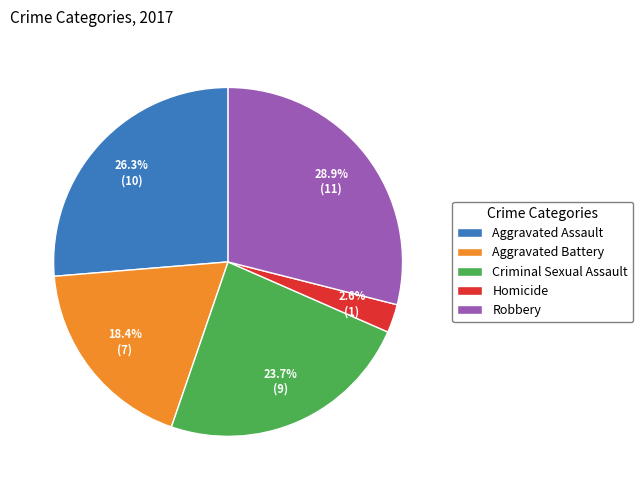

How many segments does this pie chart have?

5